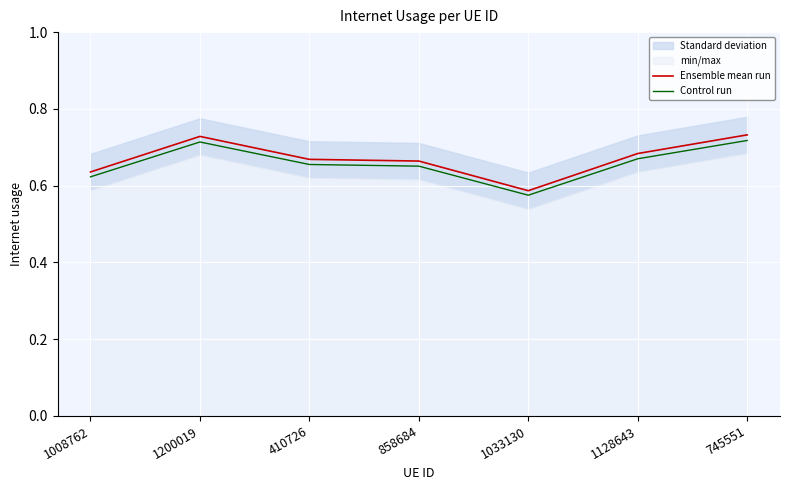

Which label corresponds to the largest value in the chart?

745551